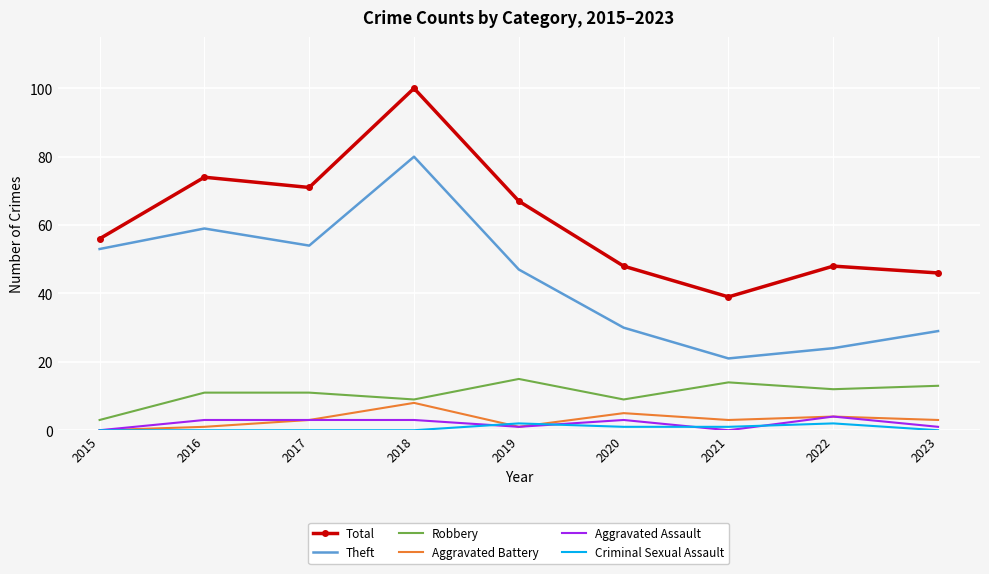

How many series are shown in this chart?

6